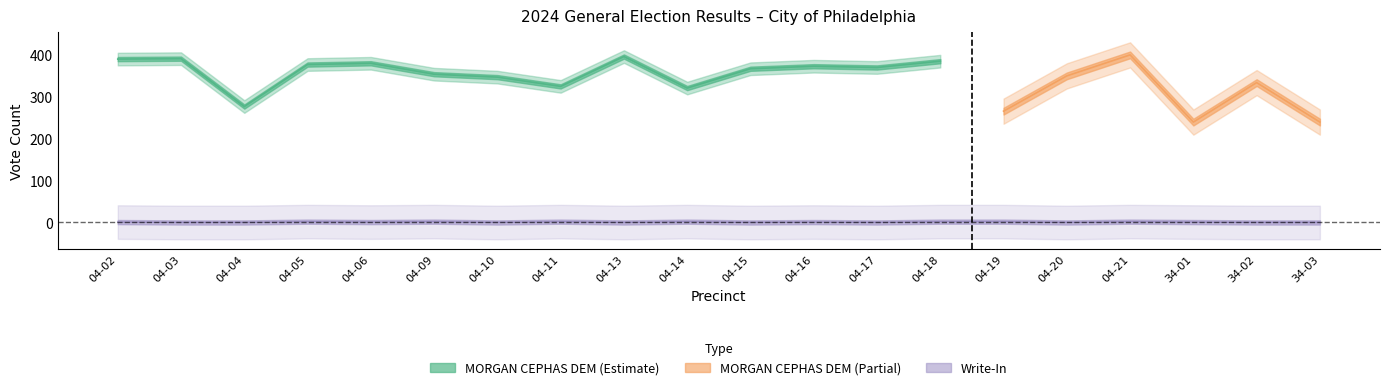

What position from the right is 34-01?

3